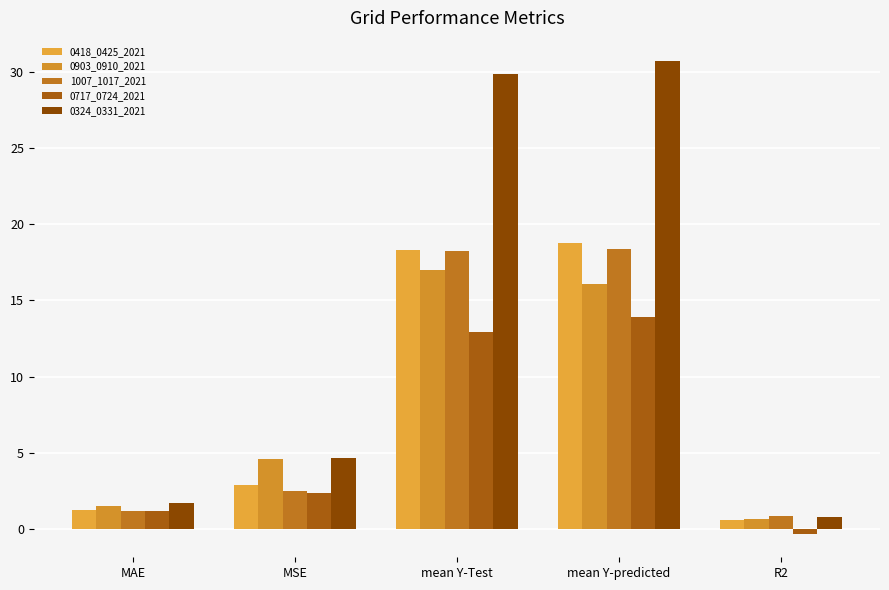

Are the bars grouped side by side (vs. stacked)?

Yes